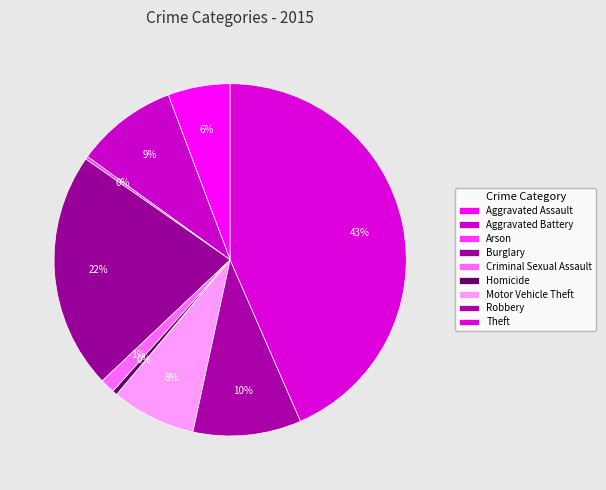

Is Criminal Sexual Assault the majority of the pie?

No